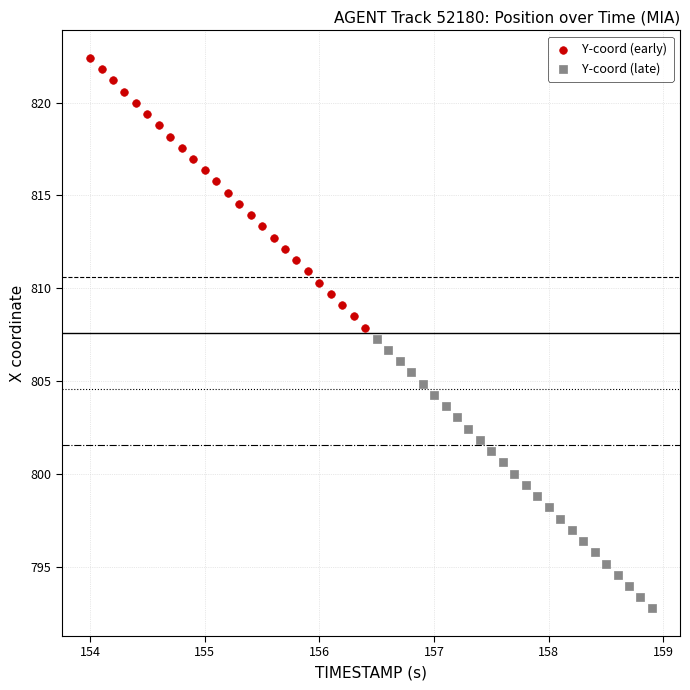

Which series contains the highest Y value?

Y-coord (early)